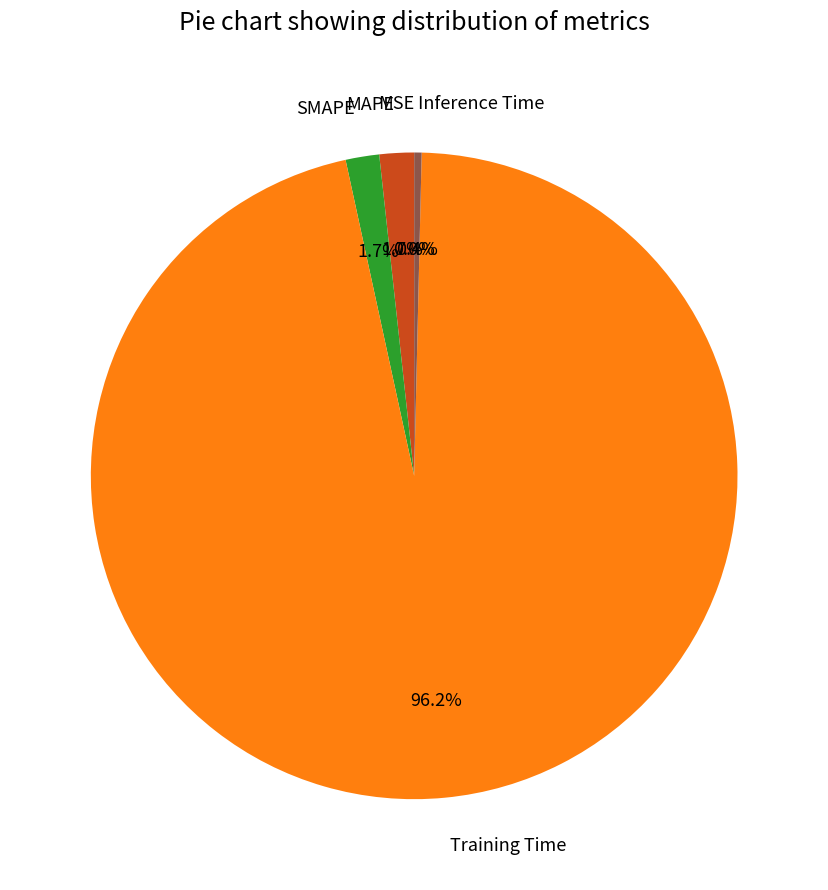

Which category has the biggest portion of the pie?

Training Time